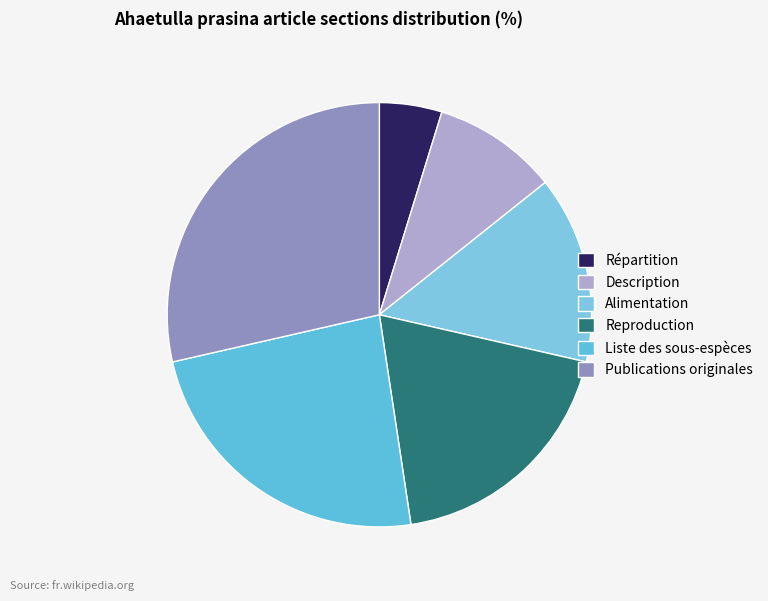

Which has a higher value, Reproduction or Liste des sous-espèces?

Liste des sous-espèces